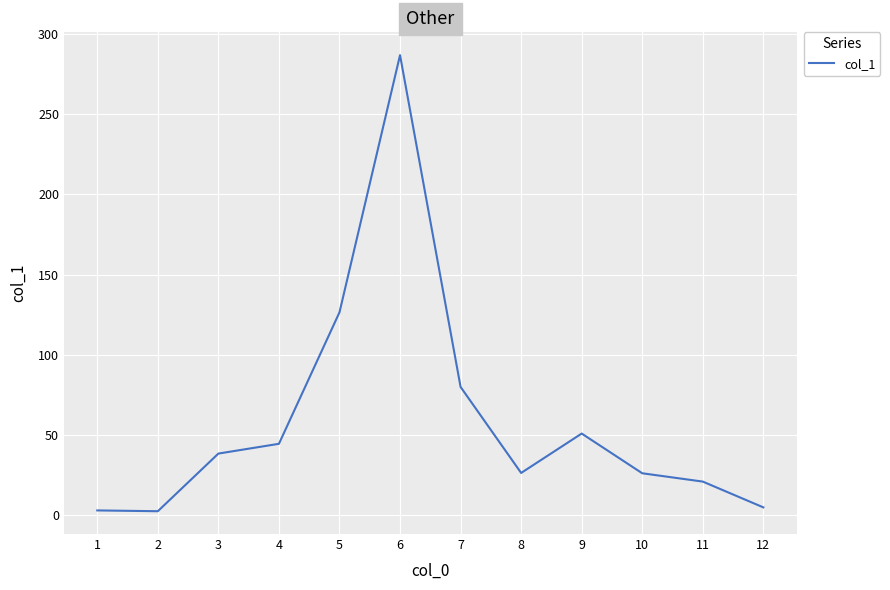

What is the change in value from 4 to 7?

+35.5